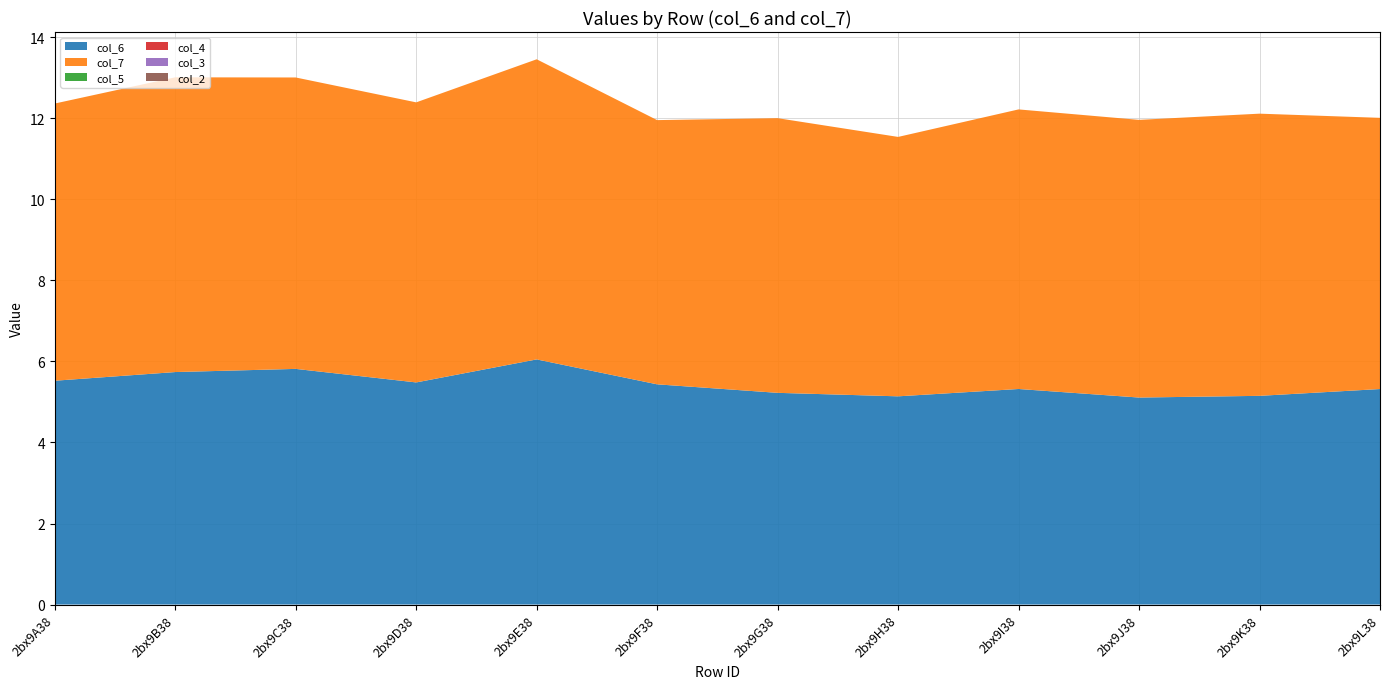

Reading left to right, extract all data points from this chart.

col_6: 2bx9A38=5.5	2bx9B38=5.7	2bx9C38=5.8	2bx9D38=5.5	2bx9E38=6.0	2bx9F38=5.4	2bx9G38=5.2	2bx9H38=5.1	2bx9I38=5.3	2bx9J38=5.1	2bx9K38=5.2	2bx9L38=5.3
col_7: 2bx9A38=6.8	2bx9B38=7.3	2bx9C38=7.2	2bx9D38=6.9	2bx9E38=7.4	2bx9F38=6.5	2bx9G38=6.8	2bx9H38=6.4	2bx9I38=6.9	2bx9J38=6.9	2bx9K38=7.0	2bx9L38=6.7
col_5: 2bx9A38=0.0	2bx9B38=0.0	2bx9C38=0.0	2bx9D38=0.0	2bx9E38=0.0	2bx9F38=0.0	2bx9G38=0.0	2bx9H38=0.0	2bx9I38=0.0	2bx9J38=0.0	2bx9K38=0.0	2bx9L38=0.0
col_4: 2bx9A38=0.0	2bx9B38=0.0	2bx9C38=0.0	2bx9D38=0.0	2bx9E38=0.0	2bx9F38=0.0	2bx9G38=0.0	2bx9H38=0.0	2bx9I38=0.0	2bx9J38=0.0	2bx9K38=0.0	2bx9L38=0.0
col_3: 2bx9A38=0.0	2bx9B38=0.0	2bx9C38=0.0	2bx9D38=0.0	2bx9E38=0.0	2bx9F38=0.0	2bx9G38=0.0	2bx9H38=0.0	2bx9I38=0.0	2bx9J38=0.0	2bx9K38=0.0	2bx9L38=0.0
col_2: 2bx9A38=0.0	2bx9B38=0.0	2bx9C38=0.0	2bx9D38=0.0	2bx9E38=0.0	2bx9F38=0.0	2bx9G38=0.0	2bx9H38=0.0	2bx9I38=0.0	2bx9J38=0.0	2bx9K38=0.0	2bx9L38=0.0